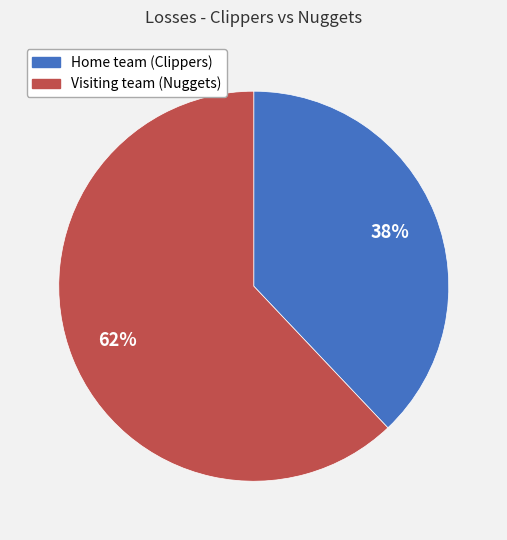

Do Home team (Clippers) and Visiting team (Nuggets) together represent more than half of the pie?

Yes